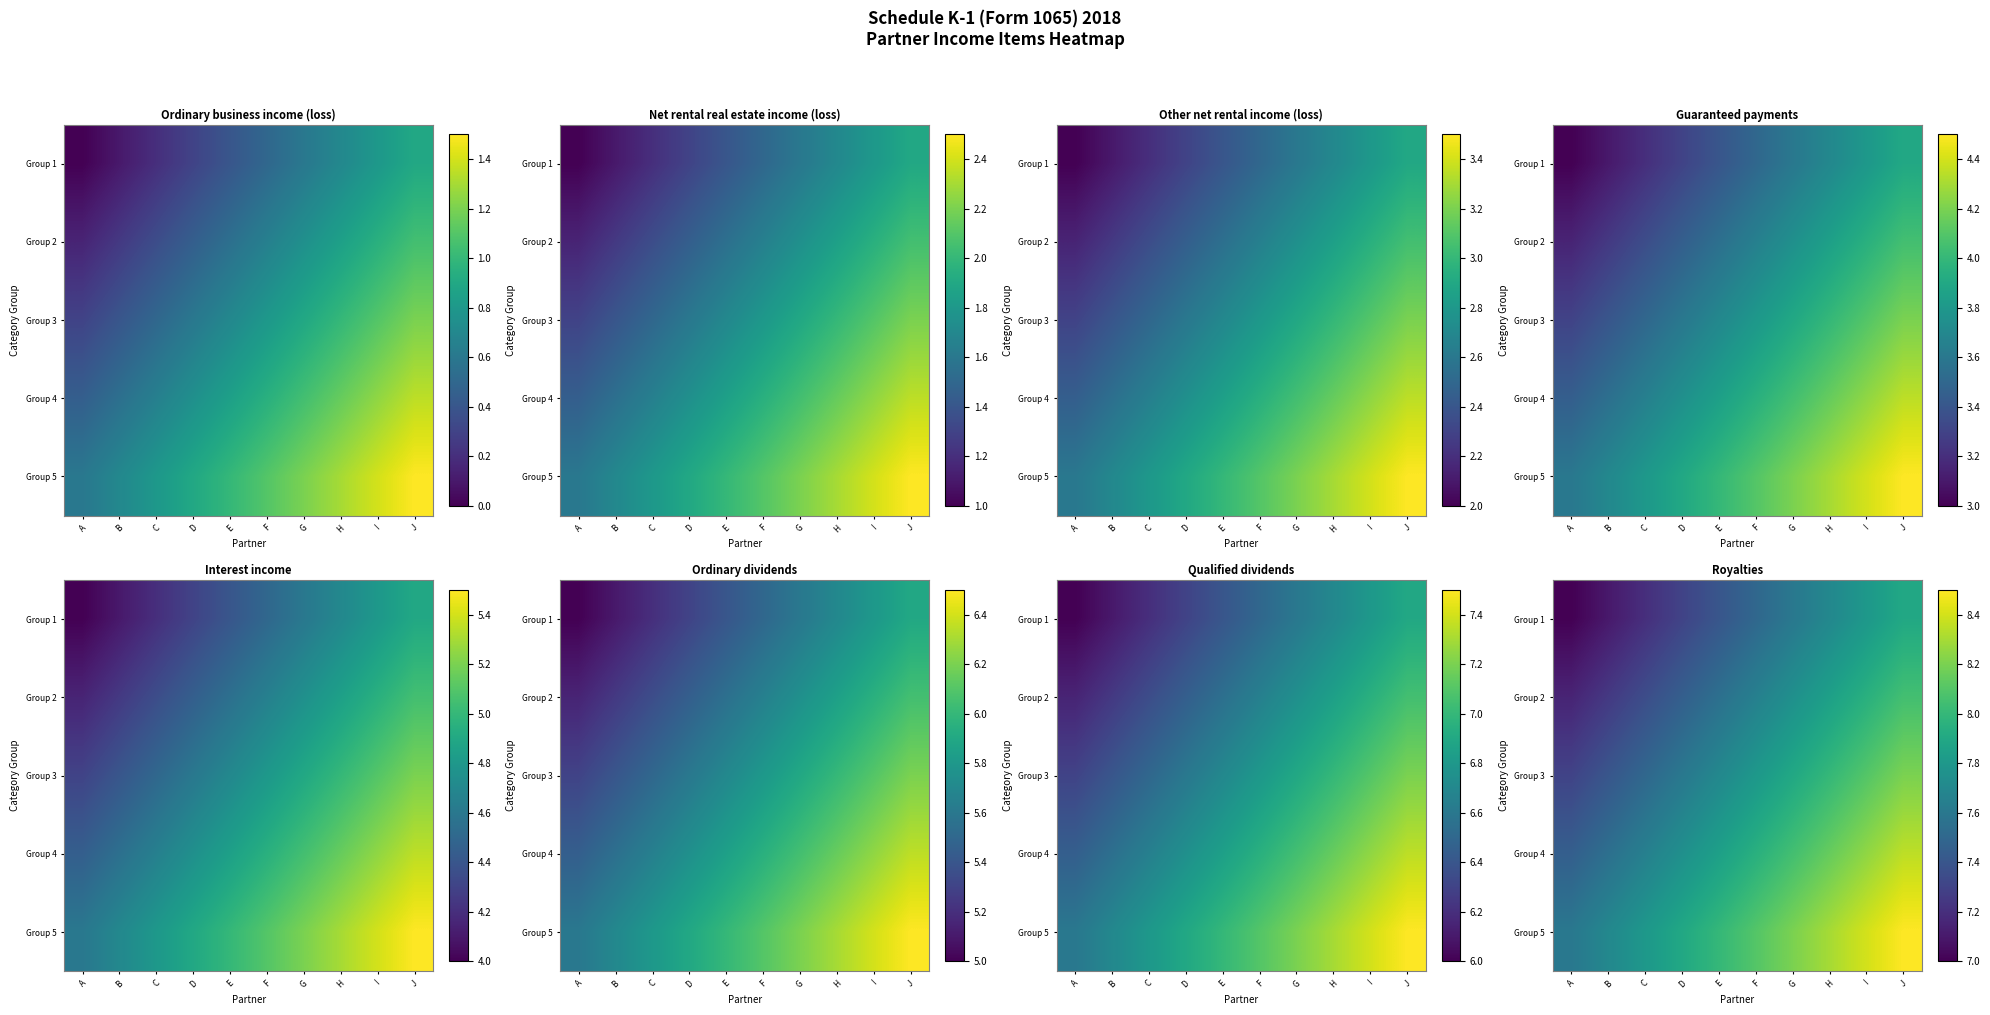

At E, list the series in order from smallest to largest.

Group 1, Group 2, Group 3, Group 4, Group 5